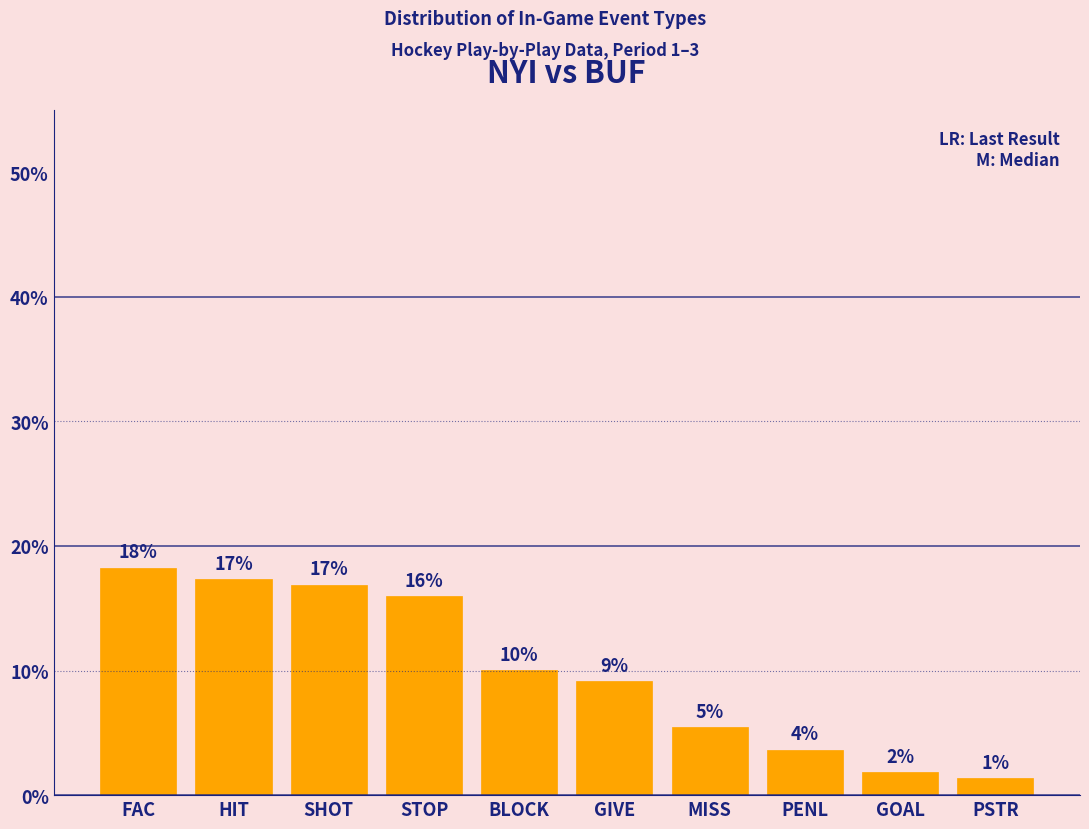

How many bars are there in total?

10